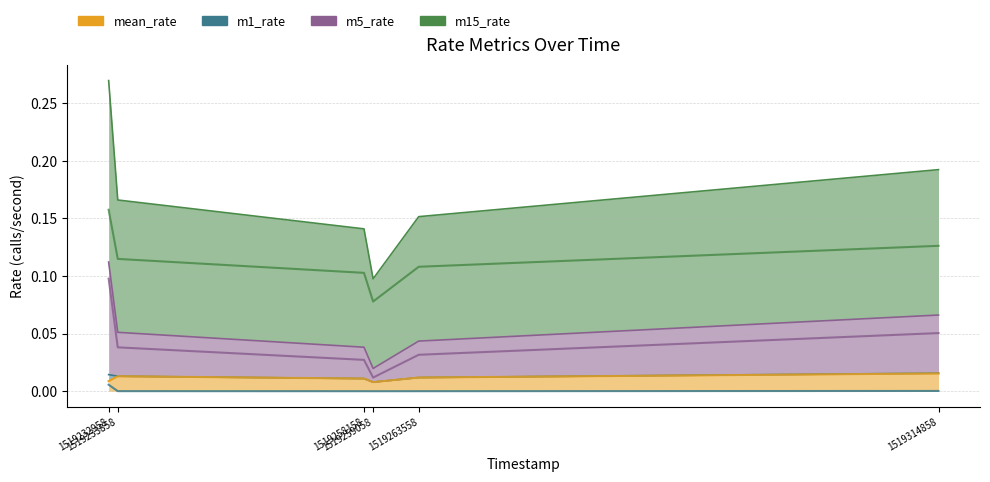

The value of m15_rate at 1519232958 is 0.2. True or false?

True